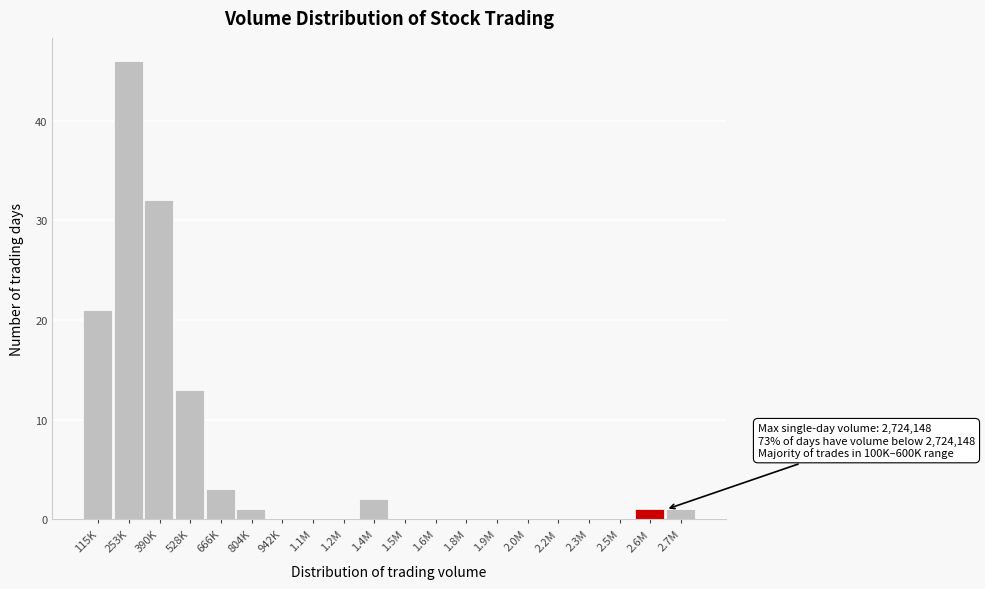

Reading left to right, what are all the values shown in this chart?

115K=21	253K=46	390K=32	528K=13	666K=3	804K=1	942K=0	1.1M=0	1.2M=0	1.4M=2	1.5M=0	1.6M=0	1.8M=0	1.9M=0	2.0M=0	2.2M=0	2.3M=0	2.5M=0	2.6M=1	2.7M=1